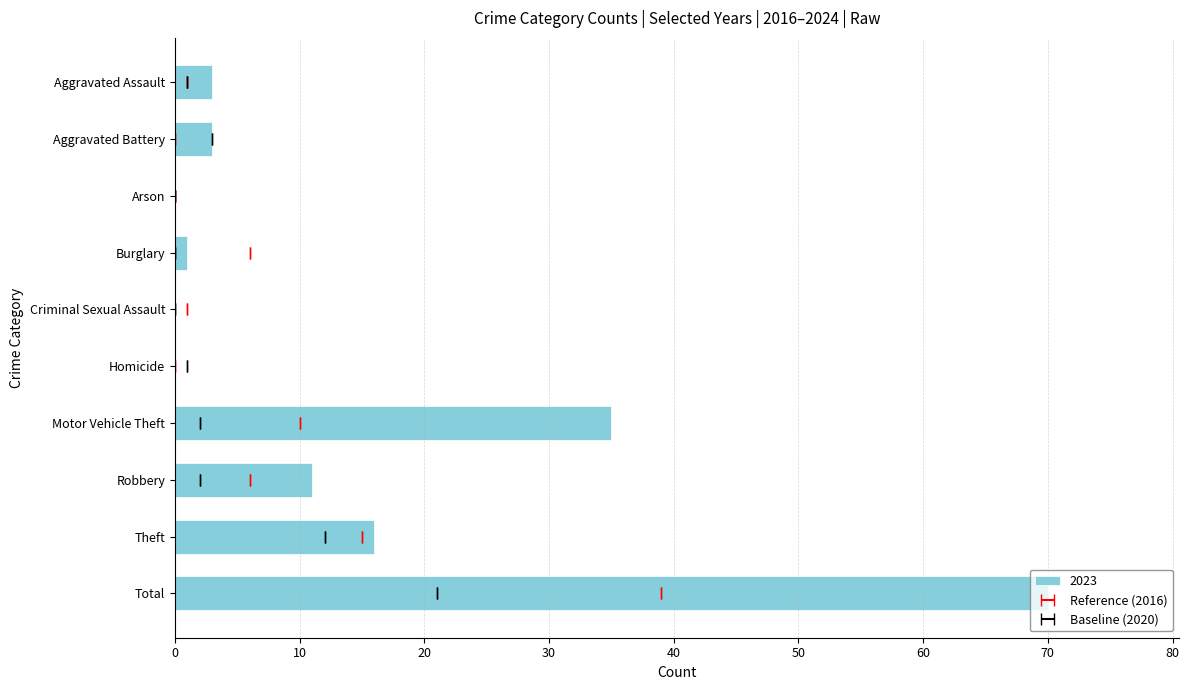

Rank the categories by 2020 value from highest to lowest.

Total, Theft, Aggravated Battery, Motor Vehicle Theft, Robbery, Aggravated Assault, Homicide, Arson, Burglary, Criminal Sexual Assault